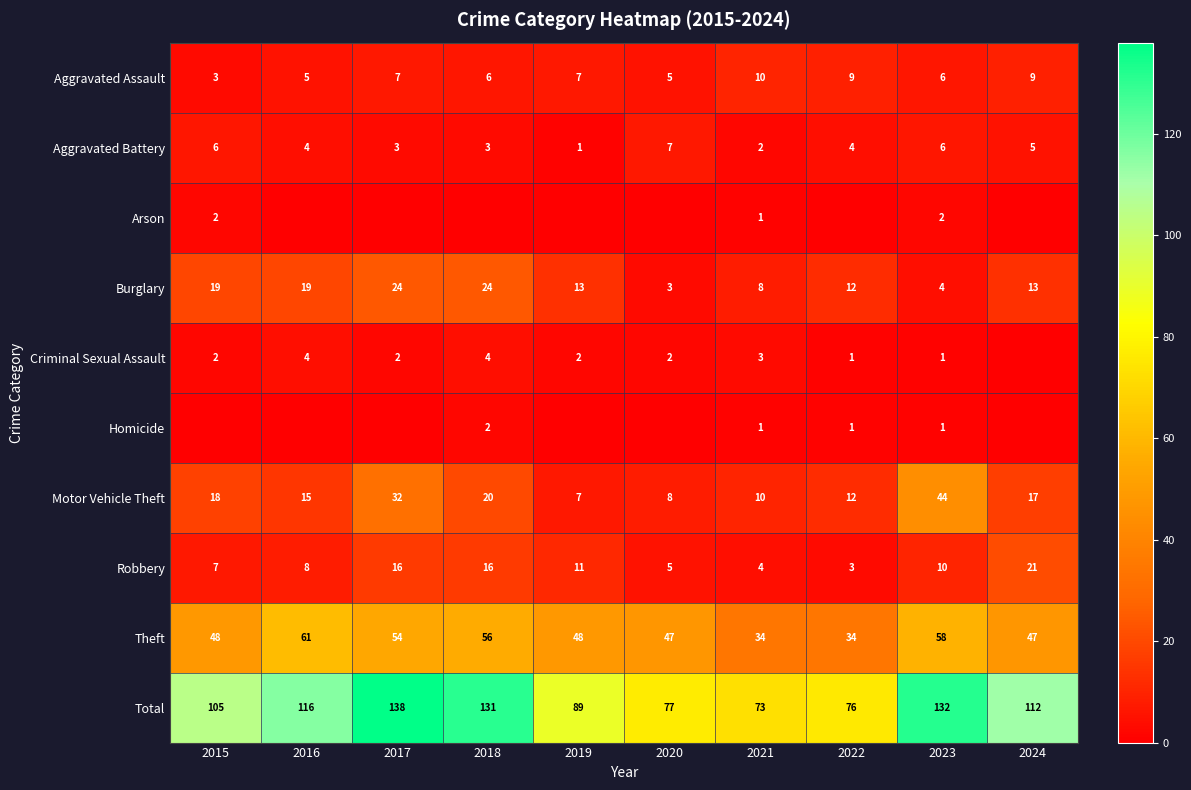

What is the average value of the Robbery series?

10